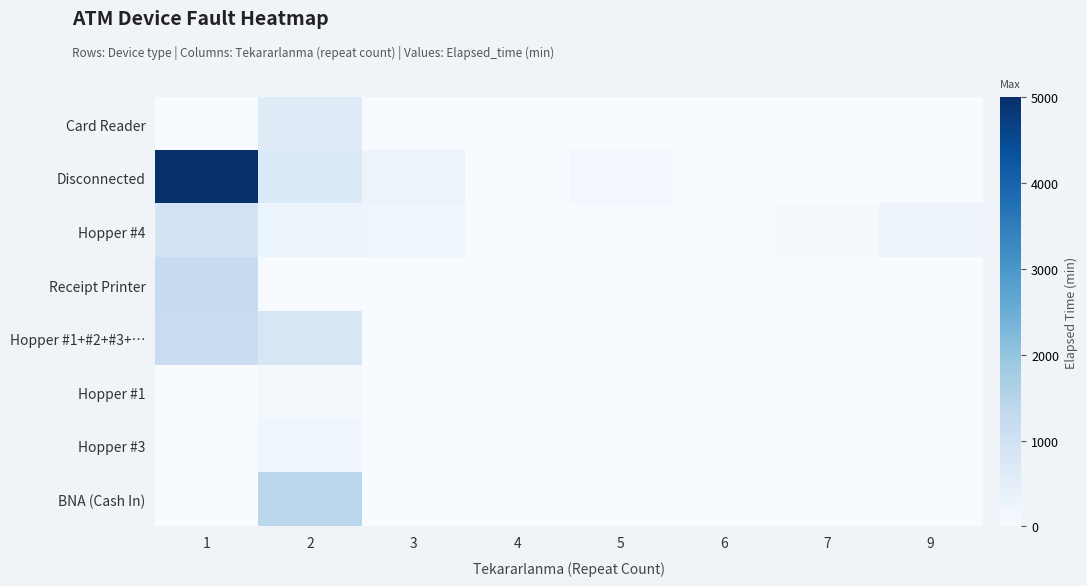

At which category is the sum across all series the highest?

1